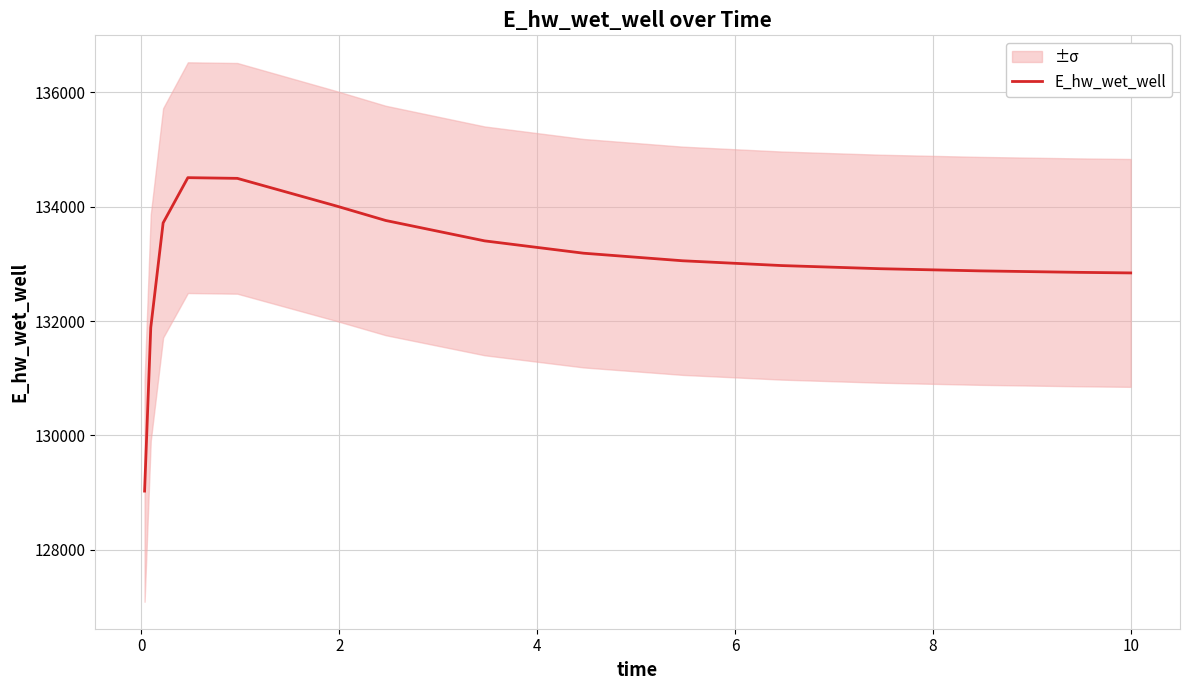

What is the highest value of the E_hw_wet_well series?

134507.4